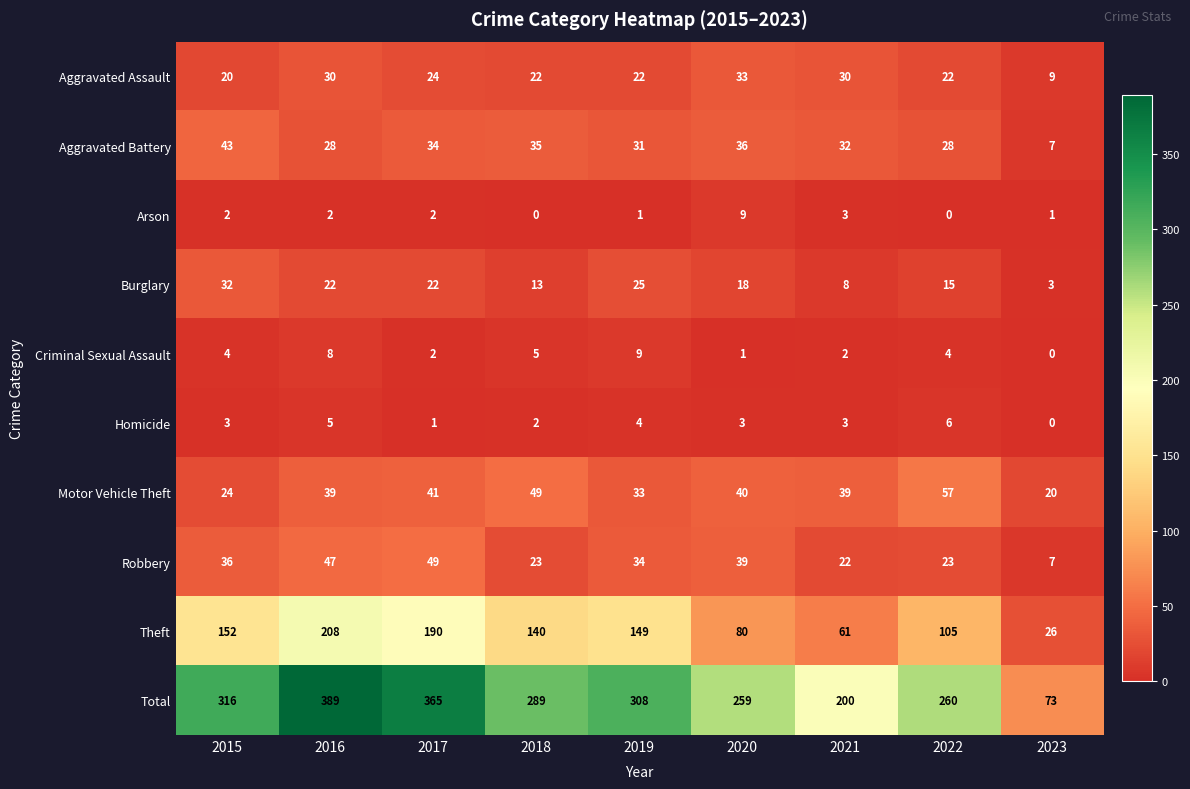

What is the difference between the highest and lowest values at 2017?

364